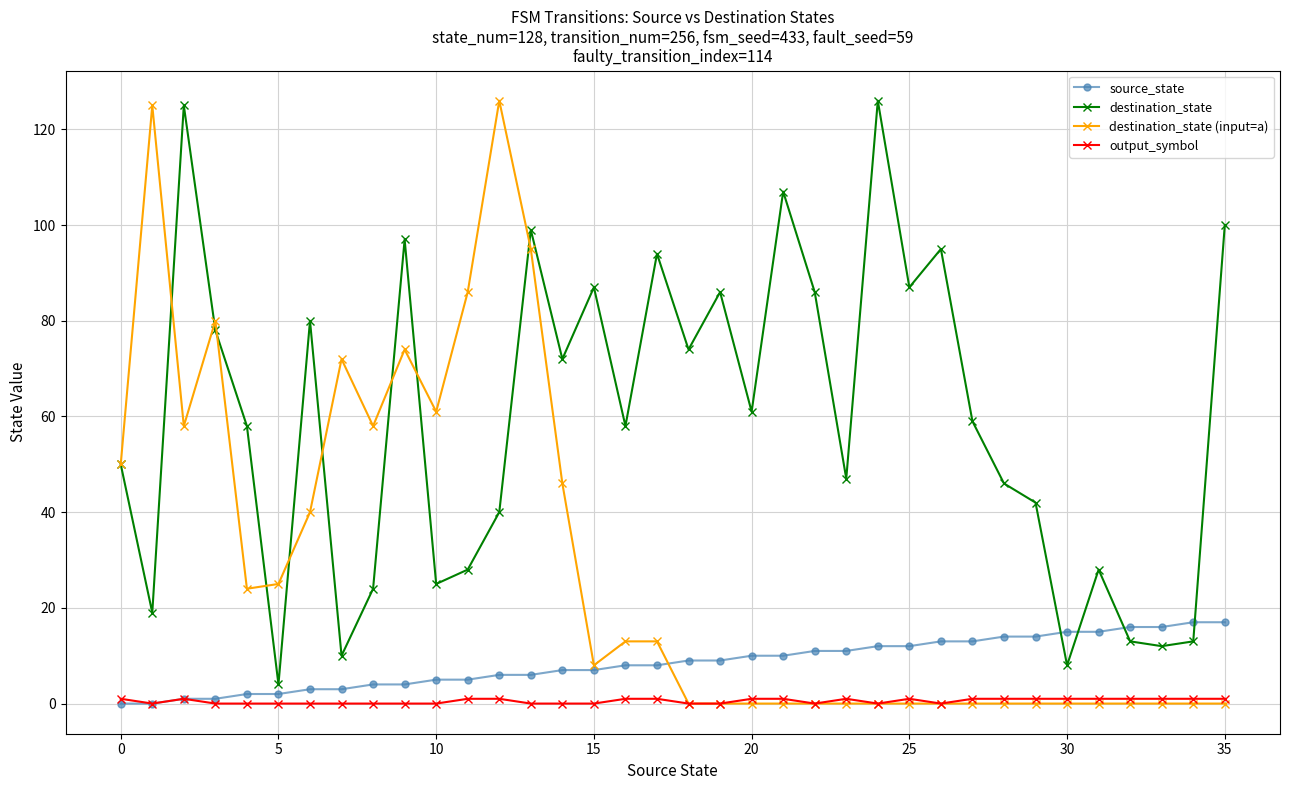

Which series has the widest spread of values?

destination_state (input=a)